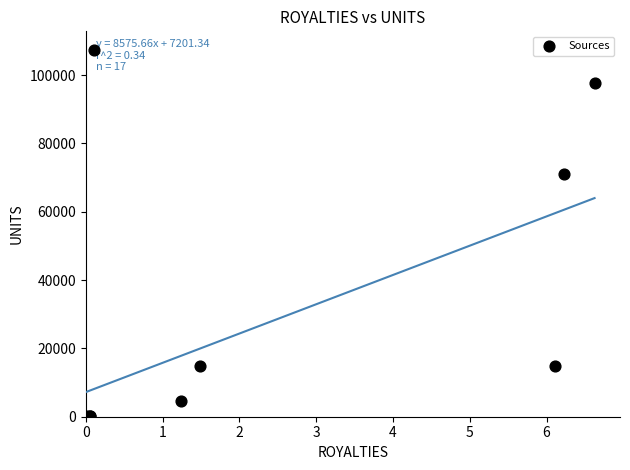

What Y value in the scatter plot is closest to 53731?

70955